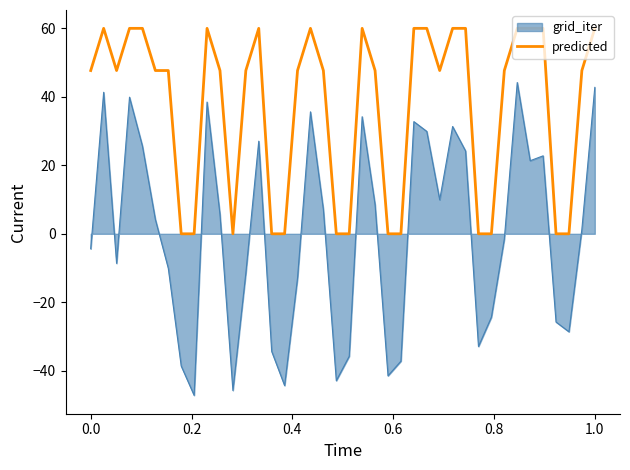

Which series has the largest range (max minus min)?

grid_iter